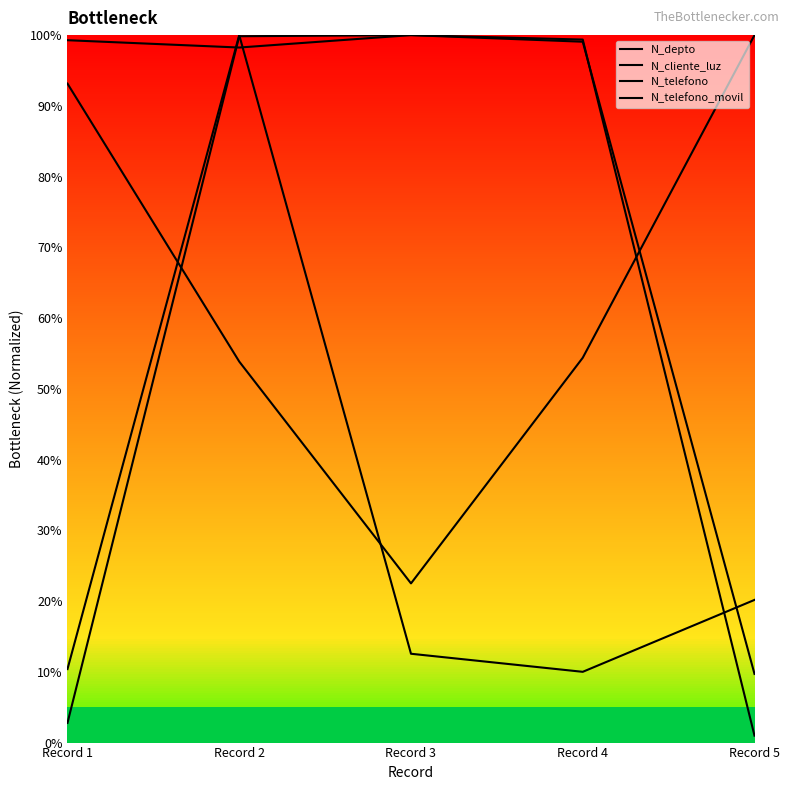

How many lines are shown in the chart?

4